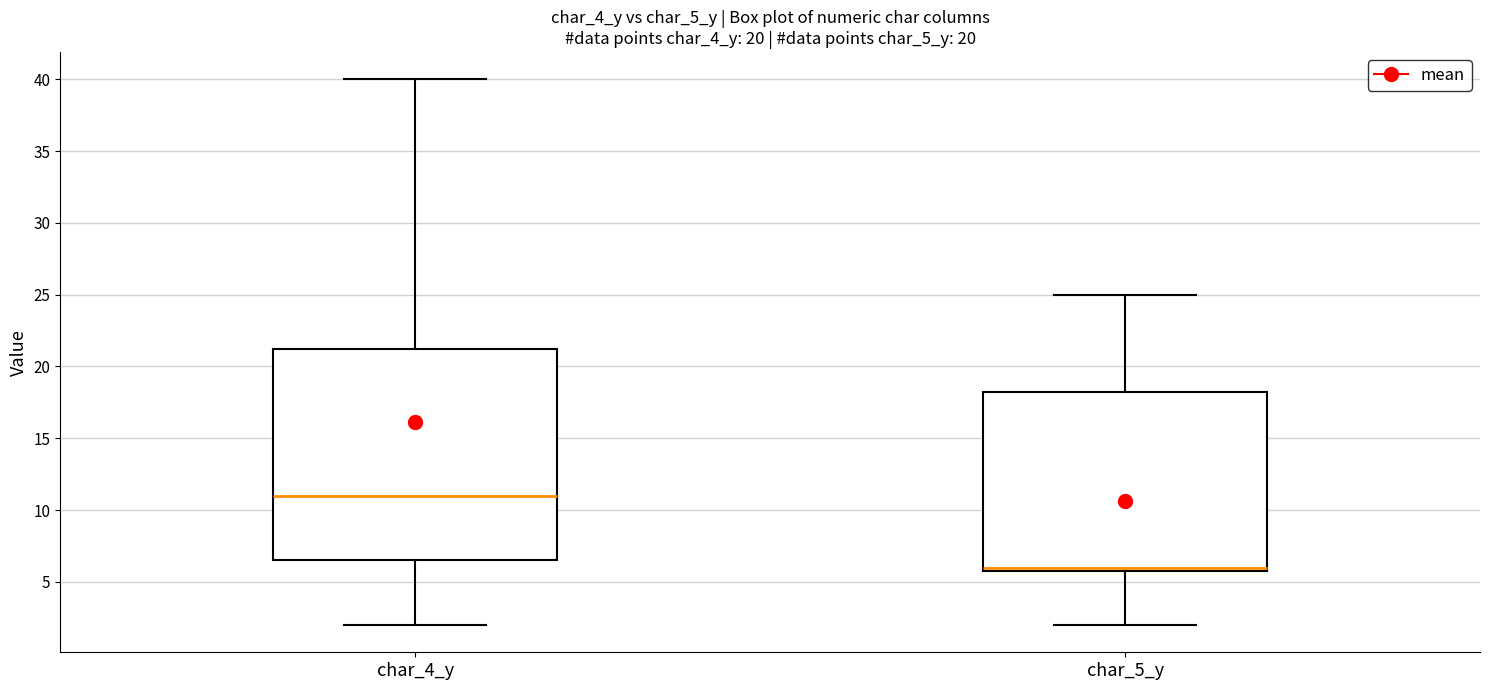

Reading left to right, transcribe this box plot: for each box, give where its median line is, the range the box spans, and where its two whiskers end, as read against the y-axis. The values are not printed on the chart, so give them approximately, as read against the axis.

char_4_y: median 11.0, box 6.5 to 21.5, whiskers 2.0 to 40.0
char_5_y: median 6.0 (just above the box's lower edge), box 6.0 to 18.5, whiskers 2.0 to 25.0